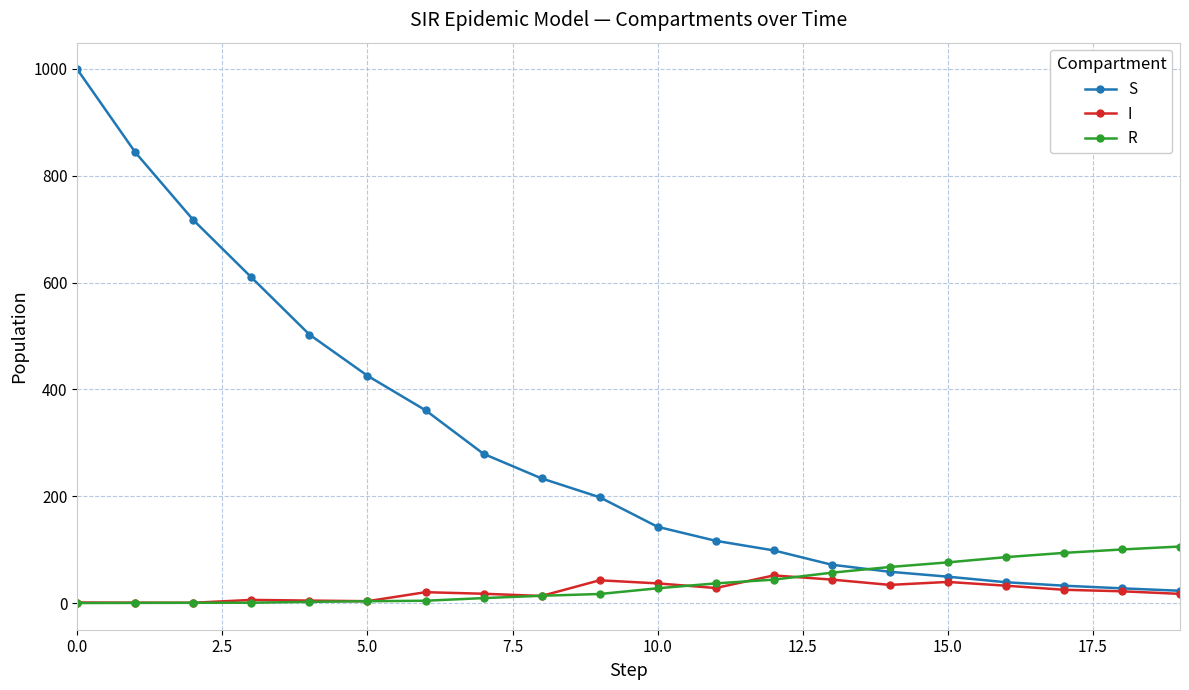

Which series has the largest range (max minus min)?

S